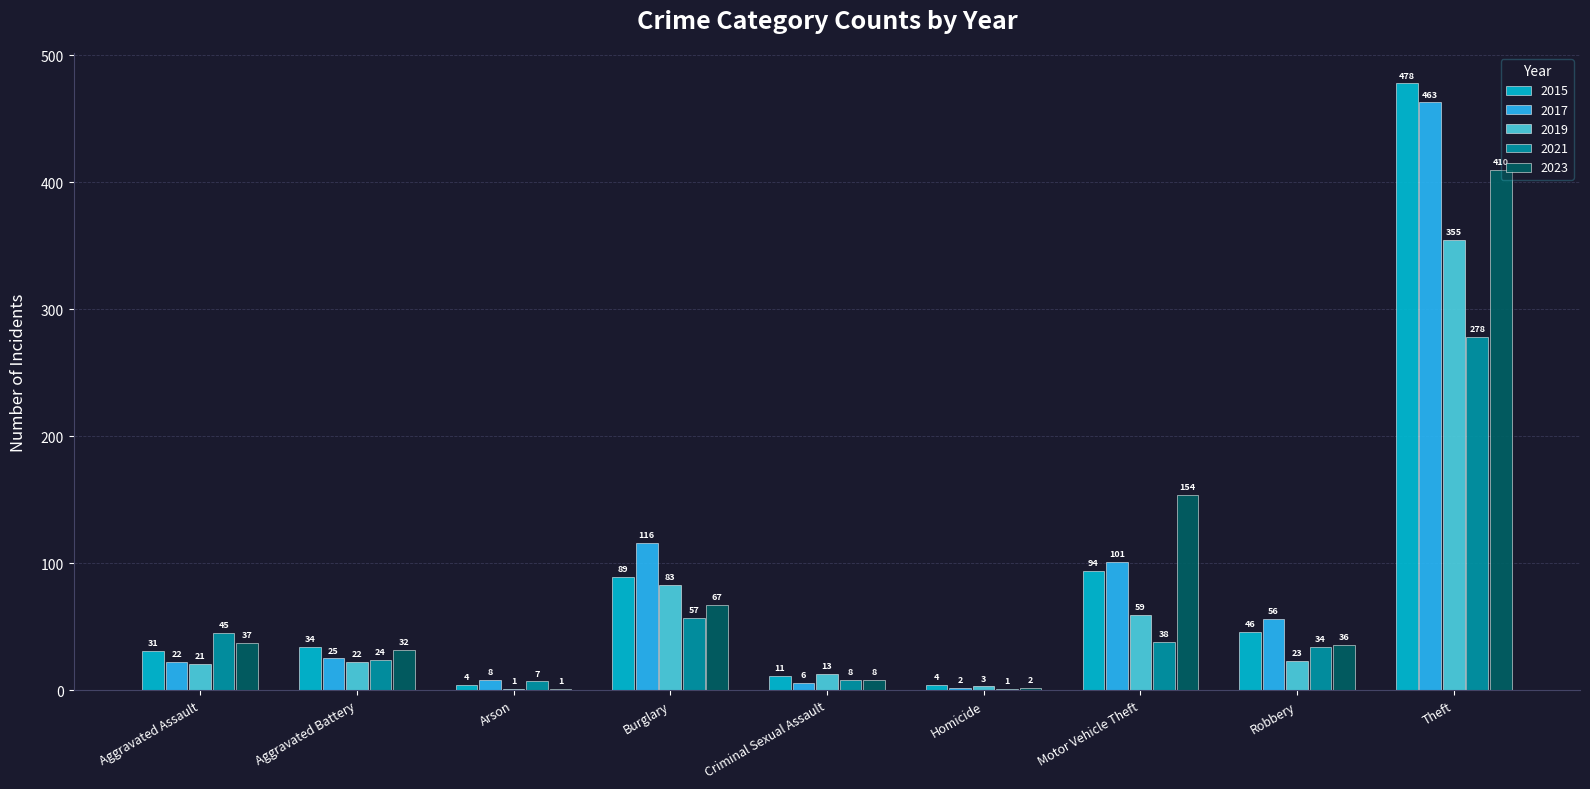

How many data points does each series have?

9